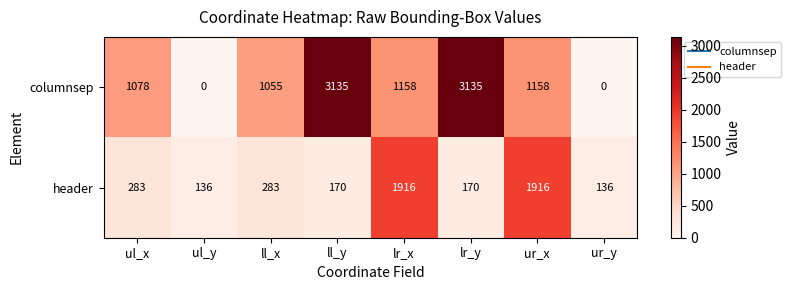

List the series in order of their overall mean, highest first.

columnsep, header